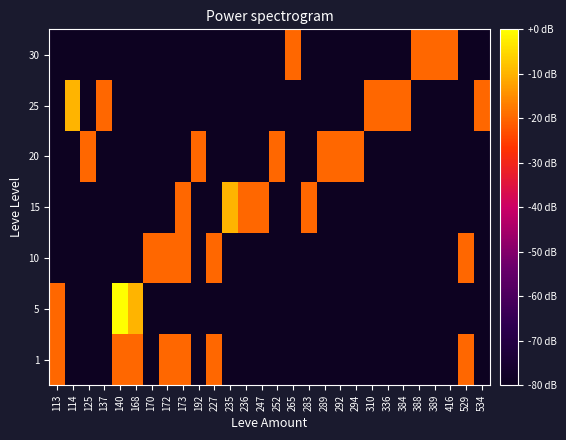

At 113, list the series in order from smallest to largest.

10, 15, 20, 25, 30, 1, 5